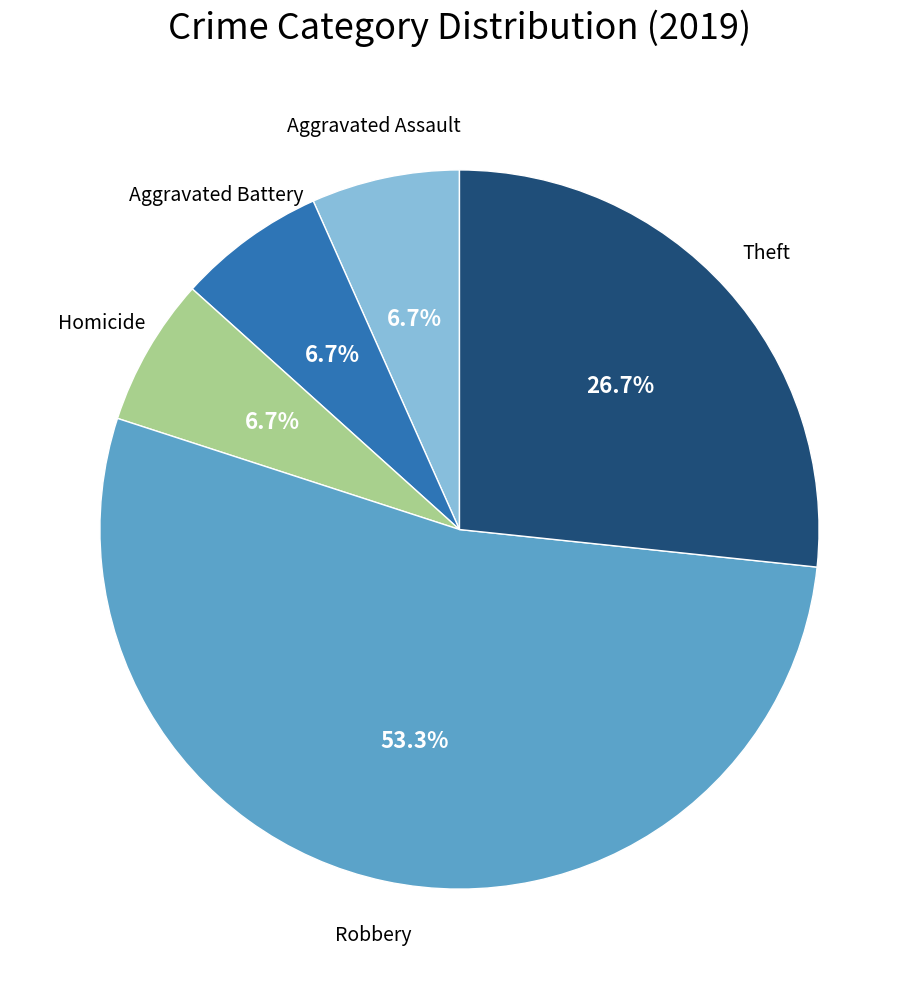

Does any single category account for the majority?

Yes